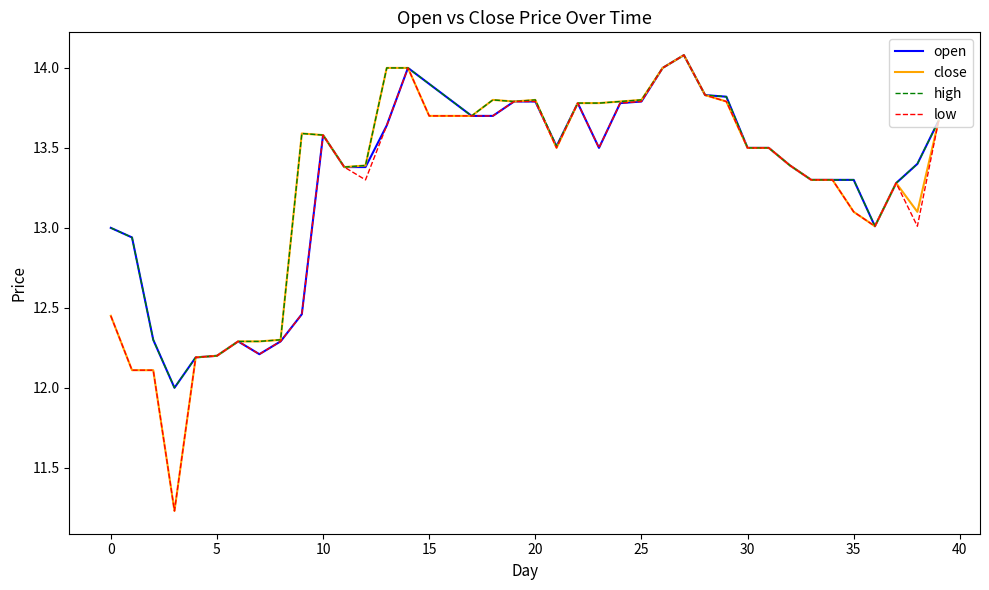

What is the greatest value displayed?

14.1